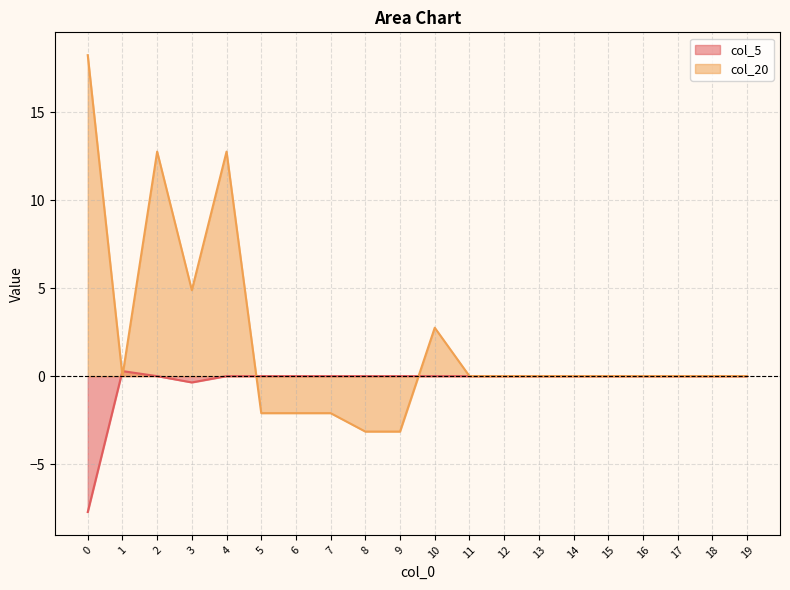

What is the difference between the maximum and minimum values in the col_20 series?

21.4